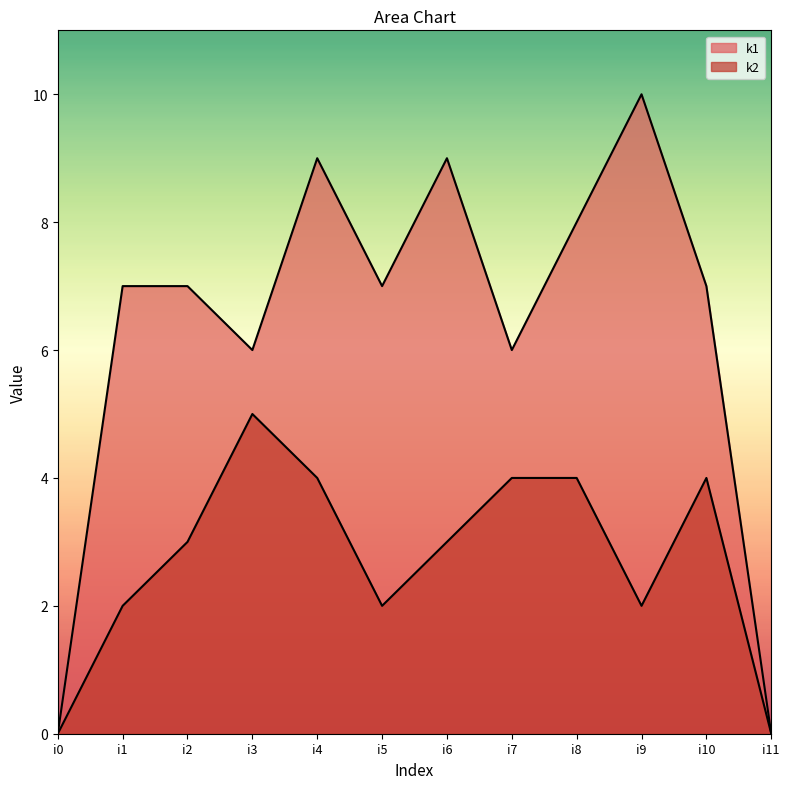

Is it true that k1 equals -7 at i11?

False